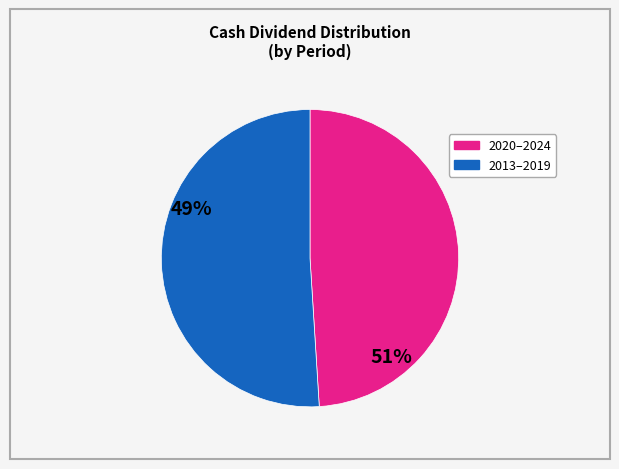

Is there a majority slice in this chart?

Yes